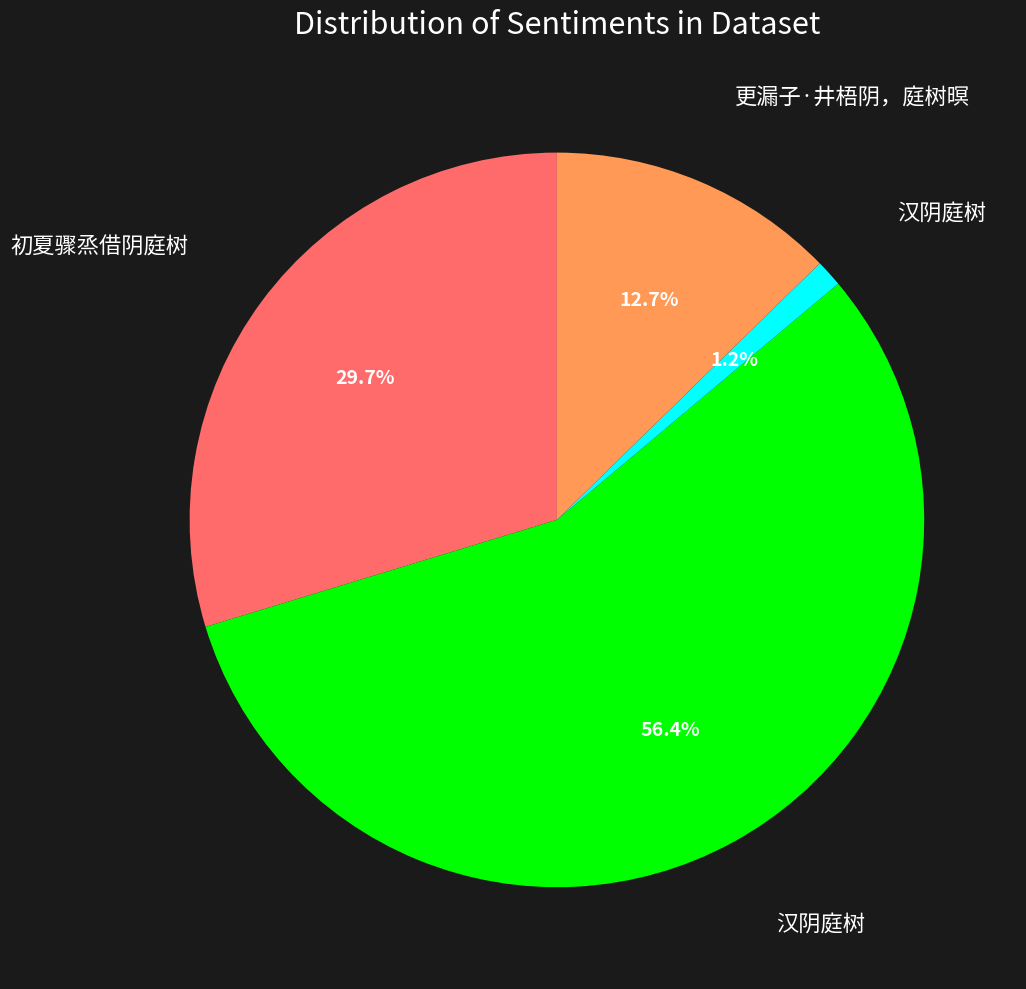

How many slices are in this pie chart?

4